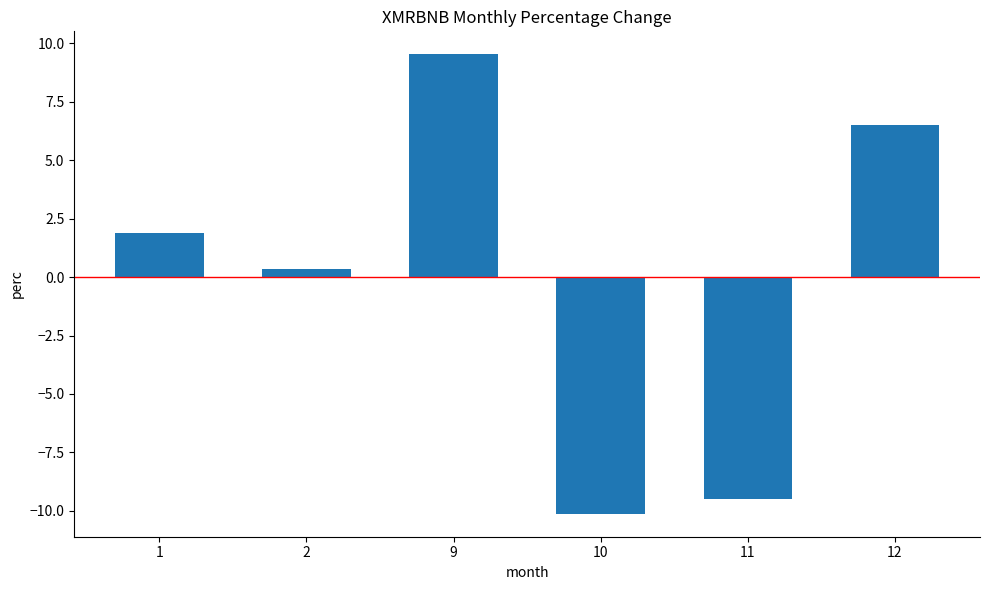

Reading left to right, list all the values displayed in this chart.

1.9	0.4	9.5	-10.1	-9.5	6.5